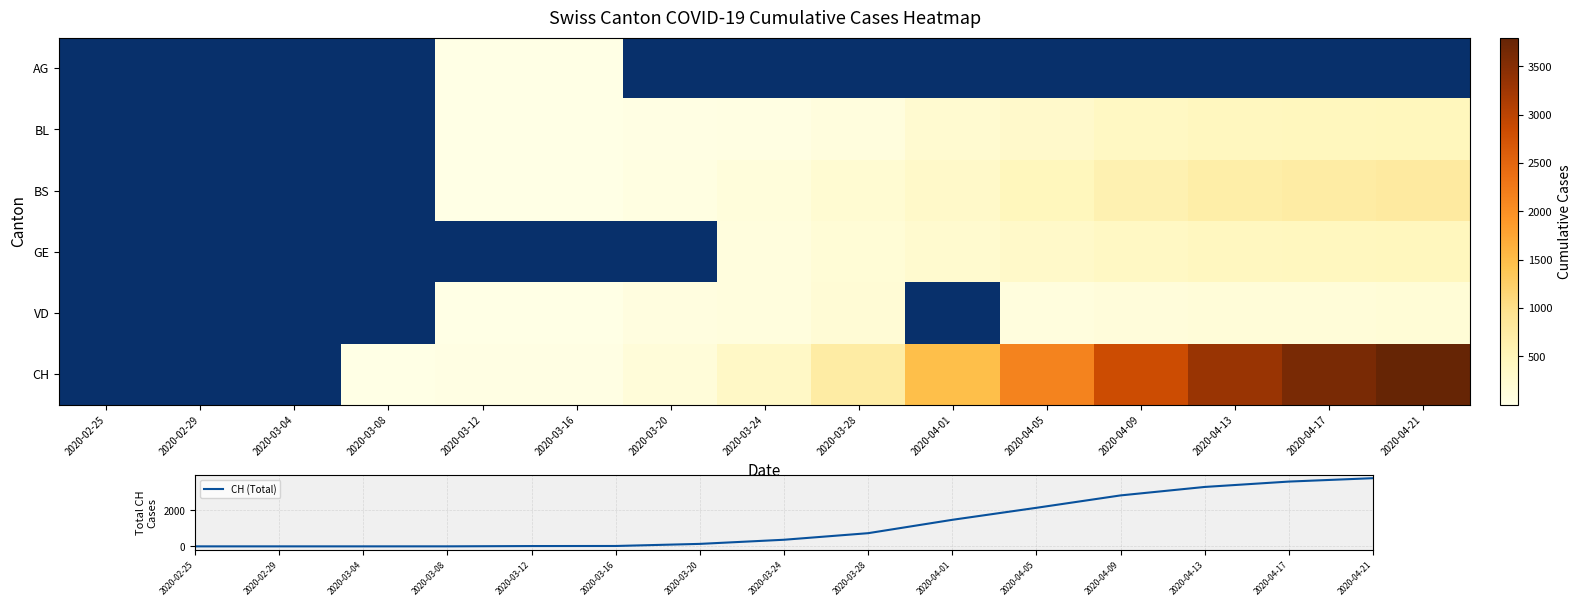

At which label is CH (Total) closest to 1898?

2020-04-05